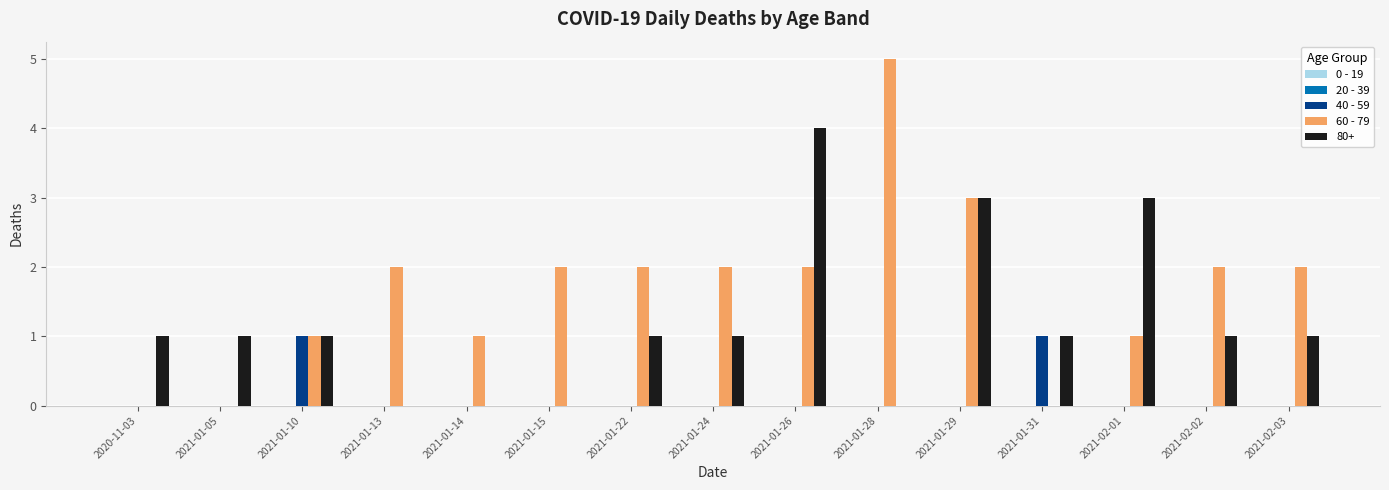

Are the bars horizontal?

No